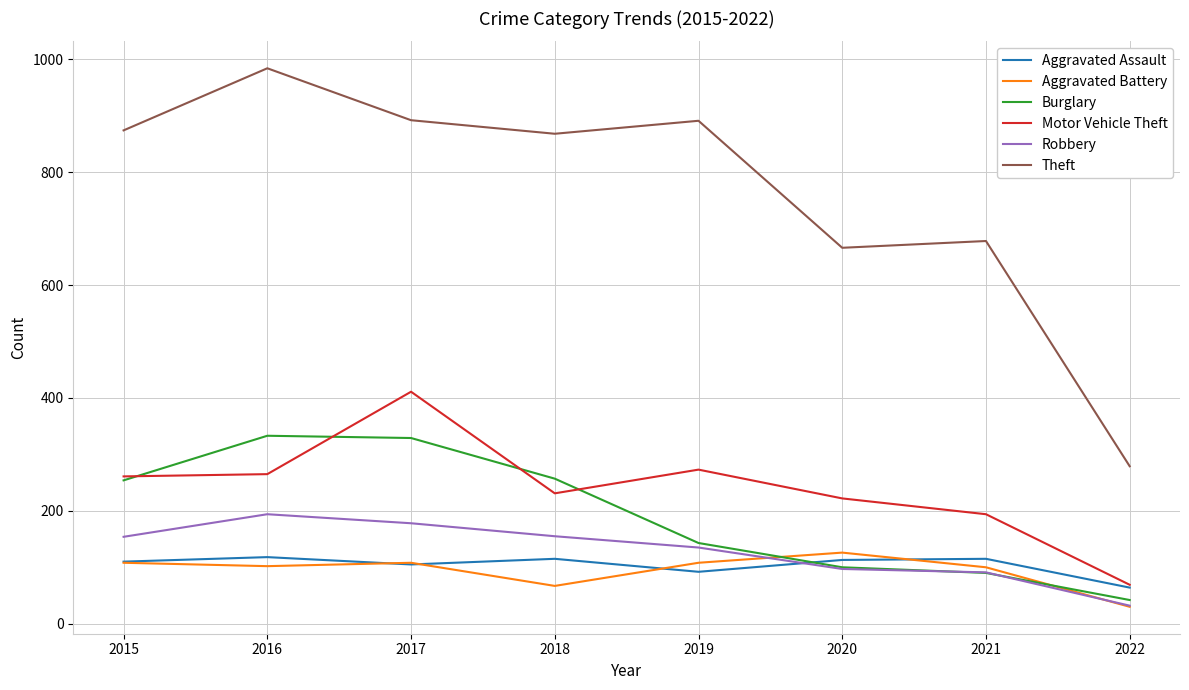

Which series changed the most between 2015 and 2019?

Burglary